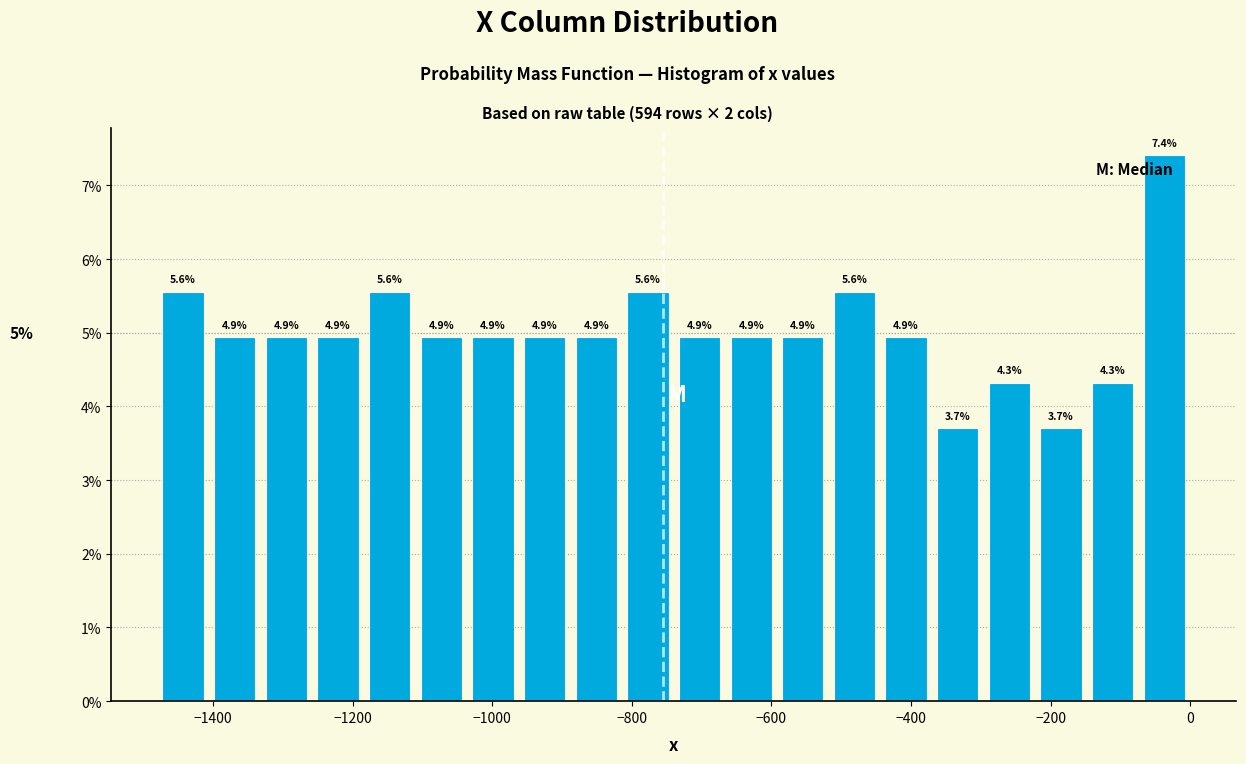

Around what value on the x-axis is the tallest bar? Give the approximate position of its centre, as read against the axis.

-40